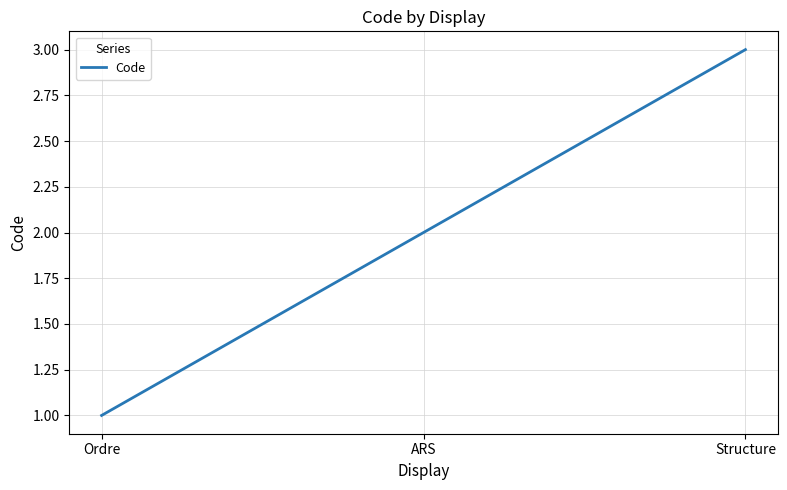

What is the sum of all values?

6